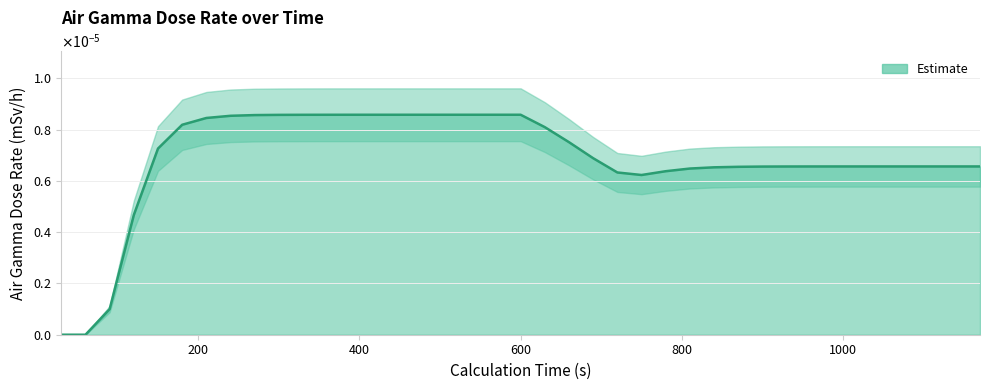

At which category does the data reach its first local valley?

750